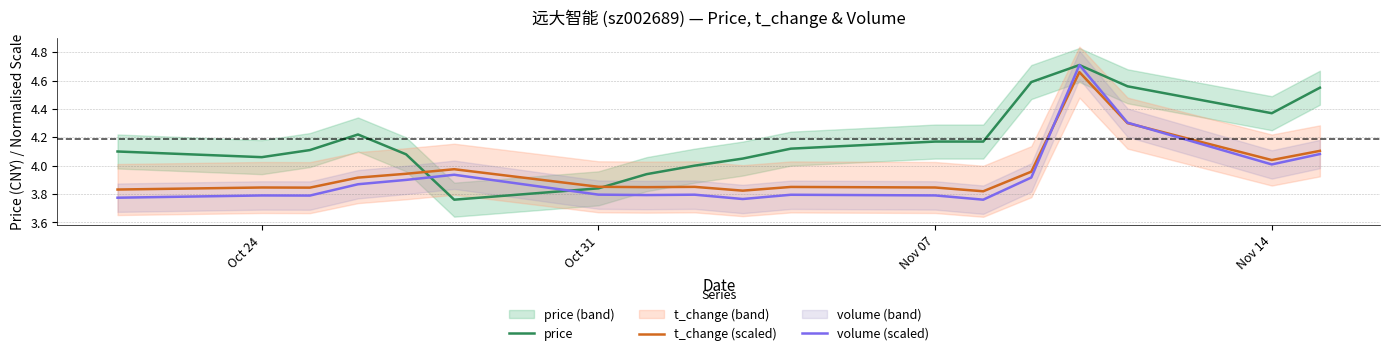

What are all the series names shown in the legend?

price, t_change (scaled), volume (scaled)